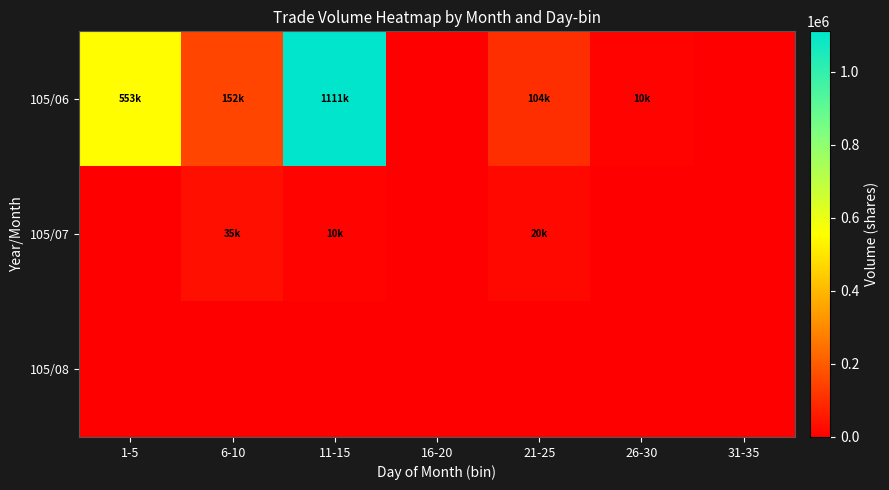

Reading left to right, what are all the values shown in this chart?

105/06: 1-5=553000	6-10=152000	11-15=1111000	16-20=0	21-25=104000	26-30=10000	31-35=0
105/07: 1-5=0	6-10=35000	11-15=10000	16-20=0	21-25=20000	26-30=0	31-35=0
105/08: 1-5=0	6-10=0	11-15=0	16-20=0	21-25=0	26-30=0	31-35=0